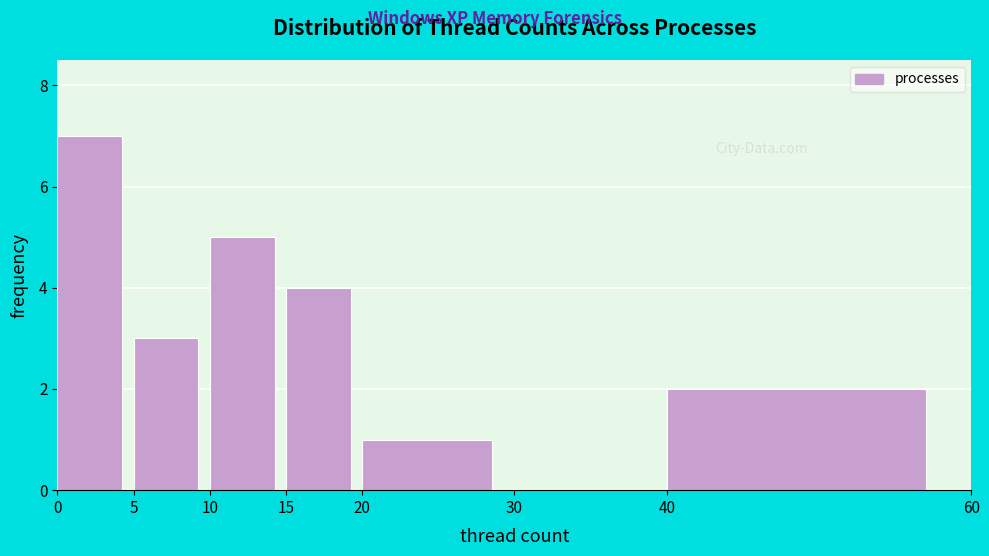

Which range on the x-axis has the tallest bar?

0 to 5